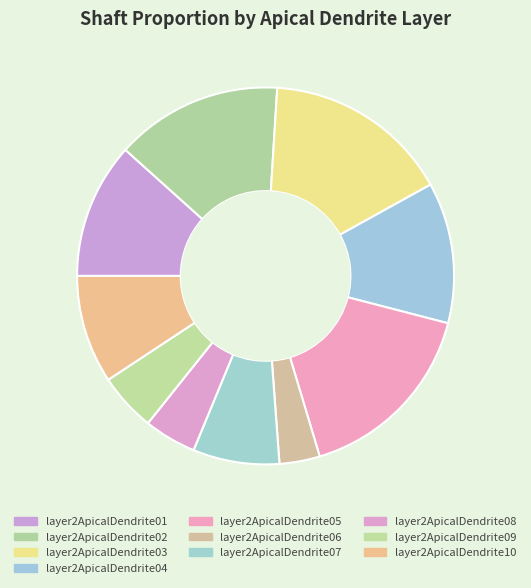

Rank the categories by value from lowest to highest.

layer2ApicalDendrite06, layer2ApicalDendrite08, layer2ApicalDendrite09, layer2ApicalDendrite07, layer2ApicalDendrite10, layer2ApicalDendrite01, layer2ApicalDendrite04, layer2ApicalDendrite02, layer2ApicalDendrite03, layer2ApicalDendrite05